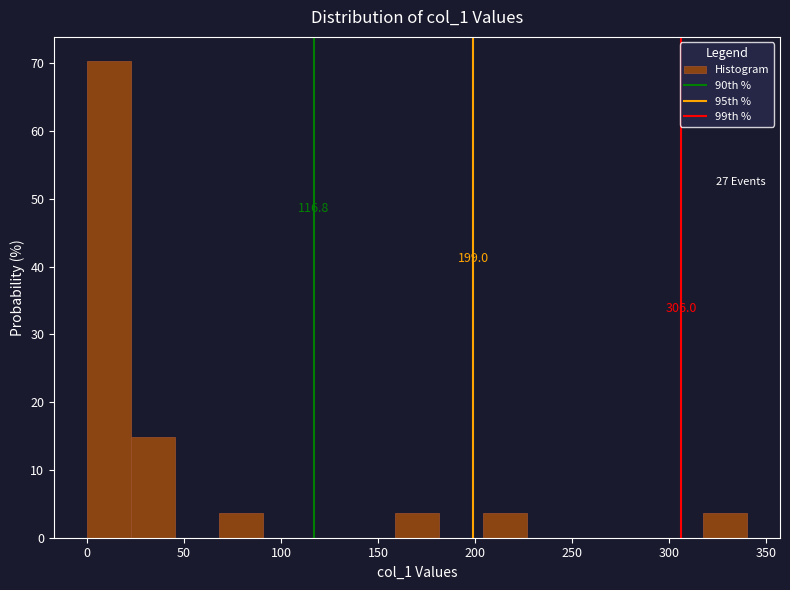

Over which range of the x-axis is the bar tallest?

0 to 25